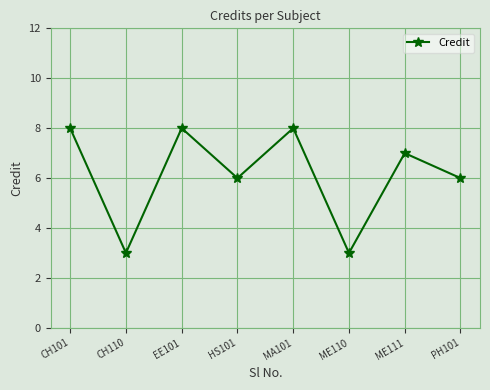

What is the average value?

6